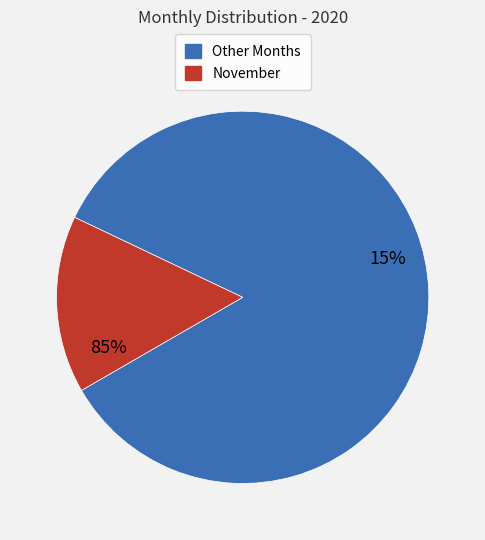

Is December (through 12-17) the majority of the pie?

No